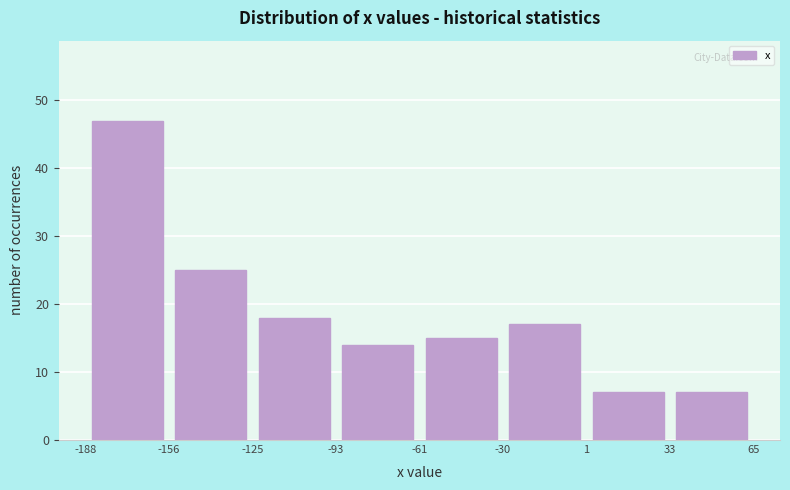

Over which range of the x-axis is the bar tallest?

-188 to -156